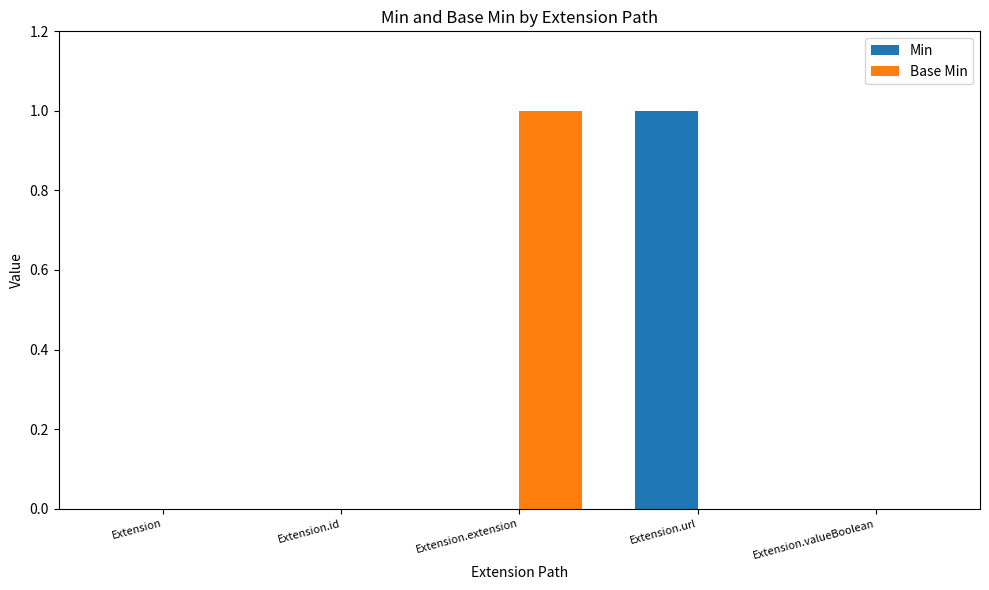

True or false: Base Min has a value of 1 at Extension.valueBoolean.

False